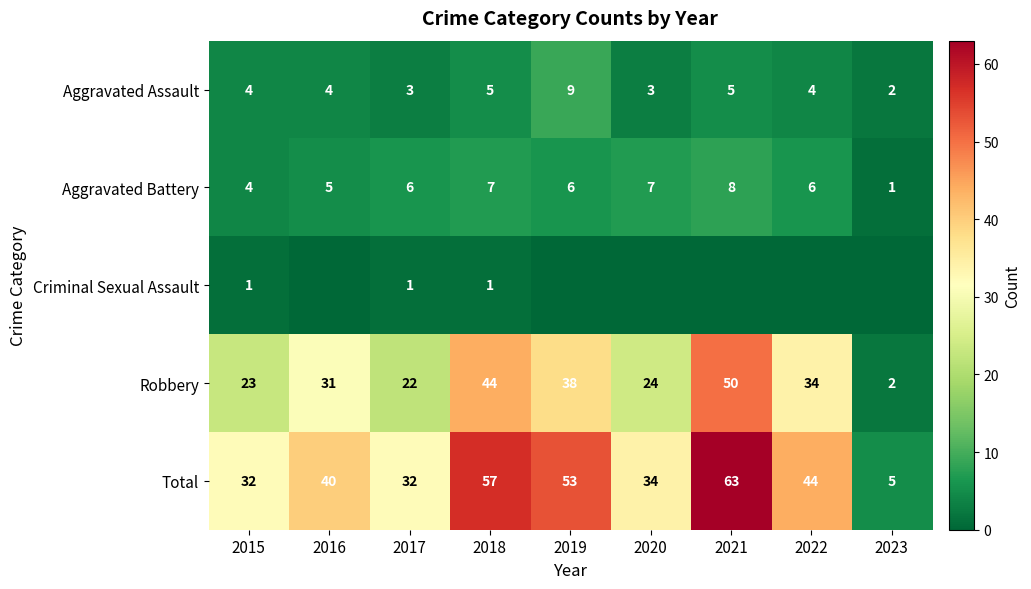

What is the difference between the maximum and minimum values in the Total series?

58